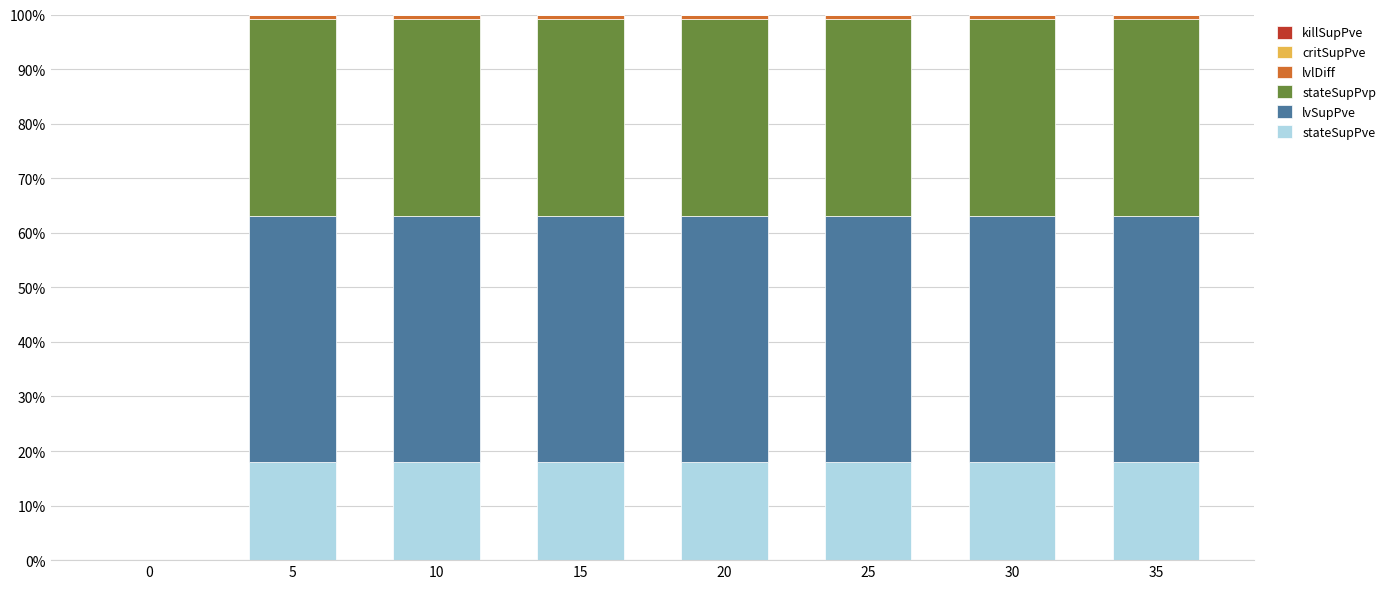

The stateSupPve series shows 18.0 at 20. True or false?

True